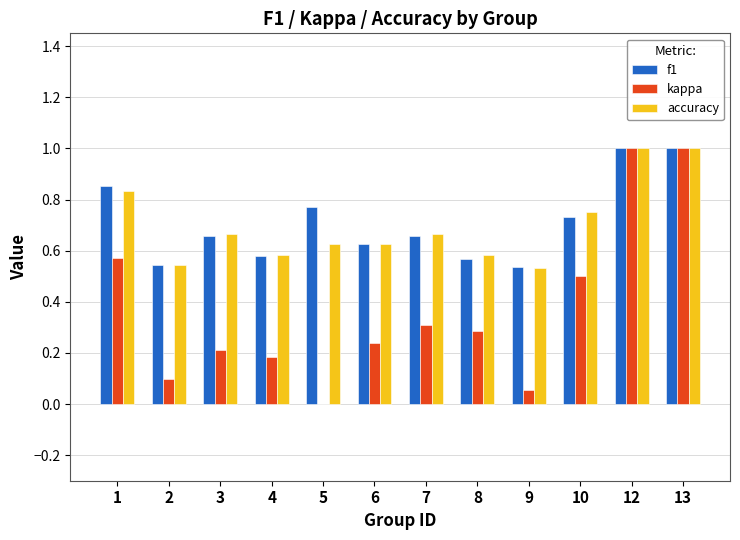

Are the bars grouped side by side (vs. stacked)?

Yes